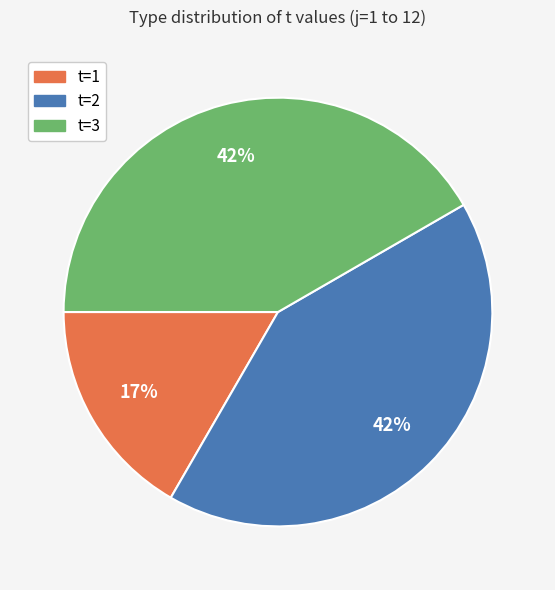

Is the sum of t=1 and t=2 greater than half?

Yes